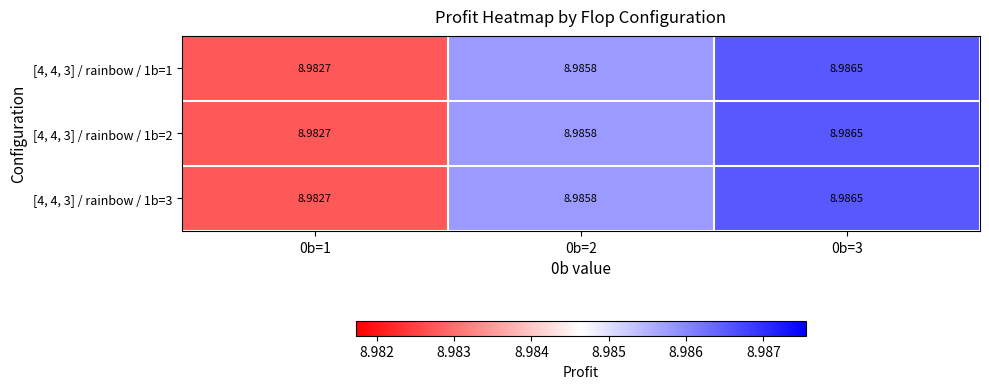

Reading right to left, what are all the values shown in this chart?

[4, 4, 3] / rainbow / 1b=1: 0b=3=9.0	0b=2=9.0	0b=1=9.0
[4, 4, 3] / rainbow / 1b=2: 0b=3=9.0	0b=2=9.0	0b=1=9.0
[4, 4, 3] / rainbow / 1b=3: 0b=3=9.0	0b=2=9.0	0b=1=9.0